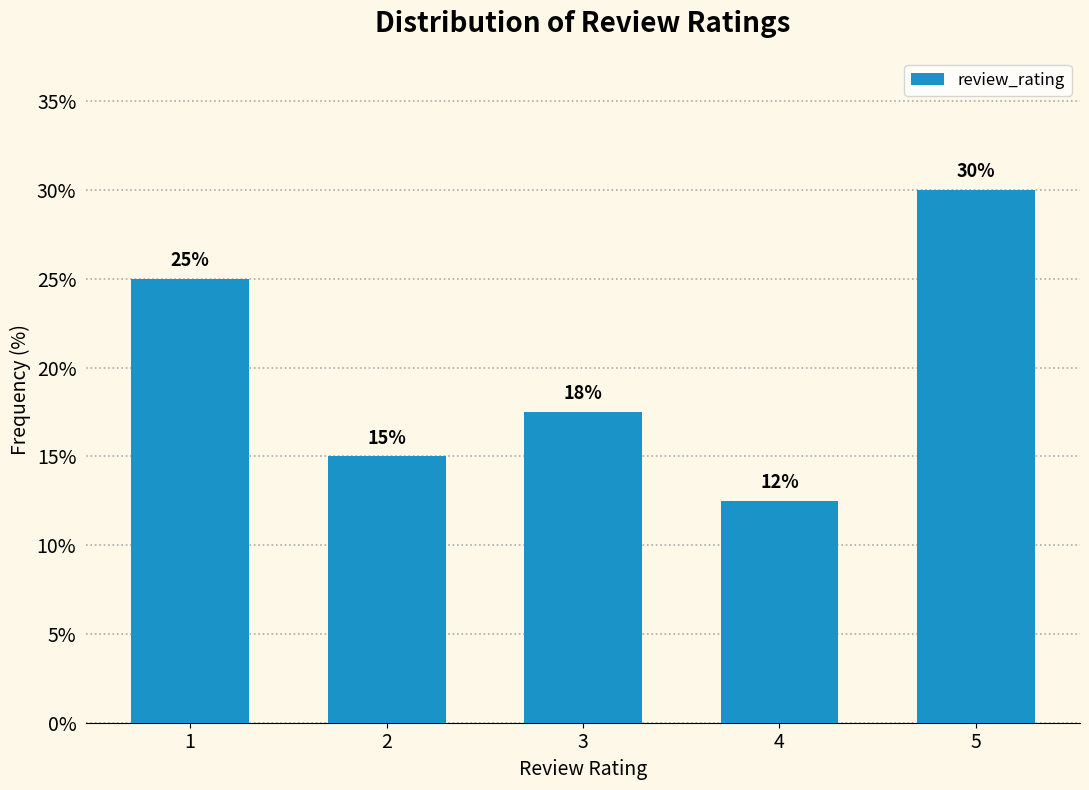

The value at 1 is 25.0. True or false?

True